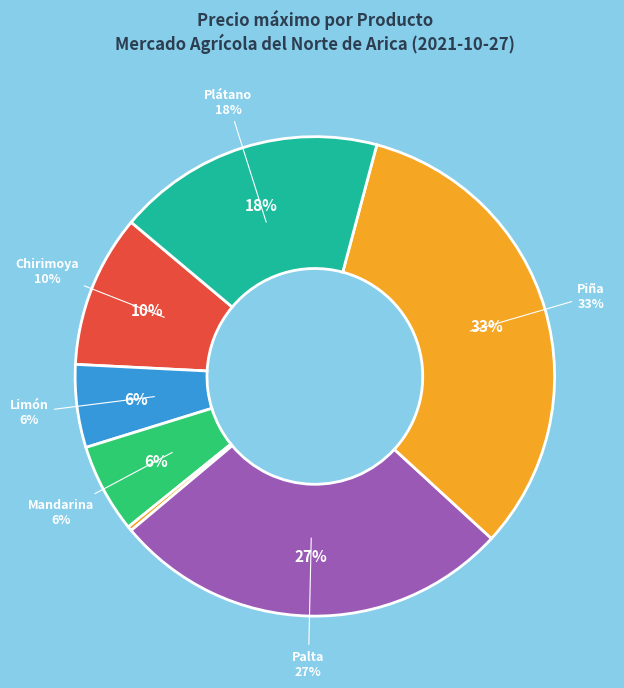

Combined, do Limón and Naranja account for over 50%?

No